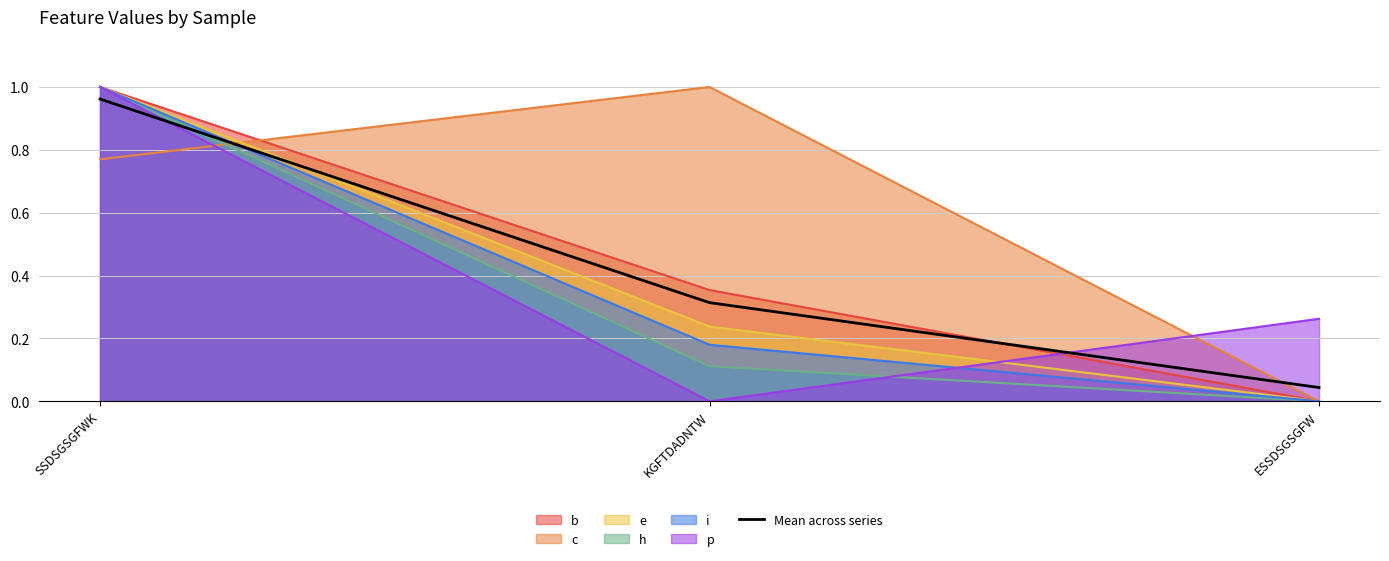

What position from the right is SSDSGSGFWK?

3